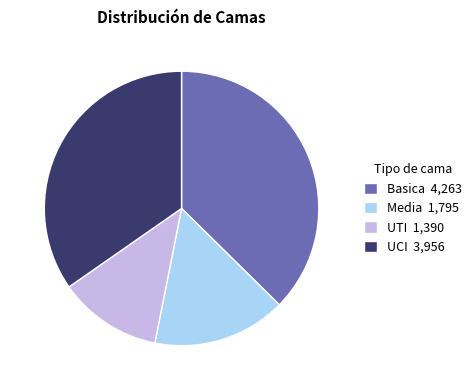

Is the sum of UTI 1,390 and UCI 3,956 greater than half?

No